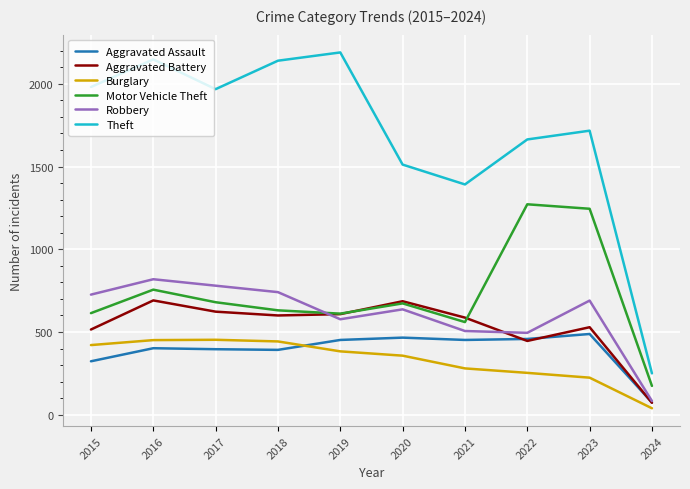

Which series has the widest spread of values?

Theft